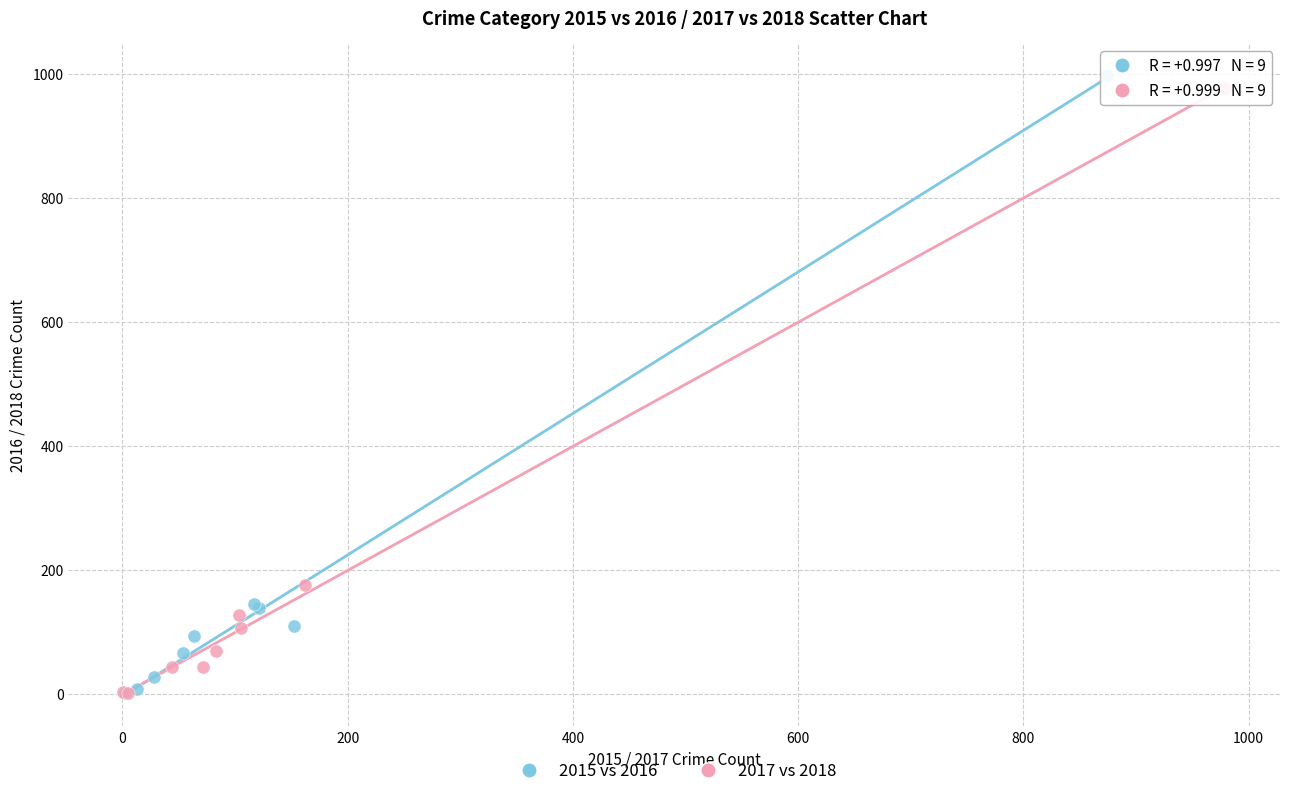

Which series has the largest Y range (max minus min)?

2015 vs 2016